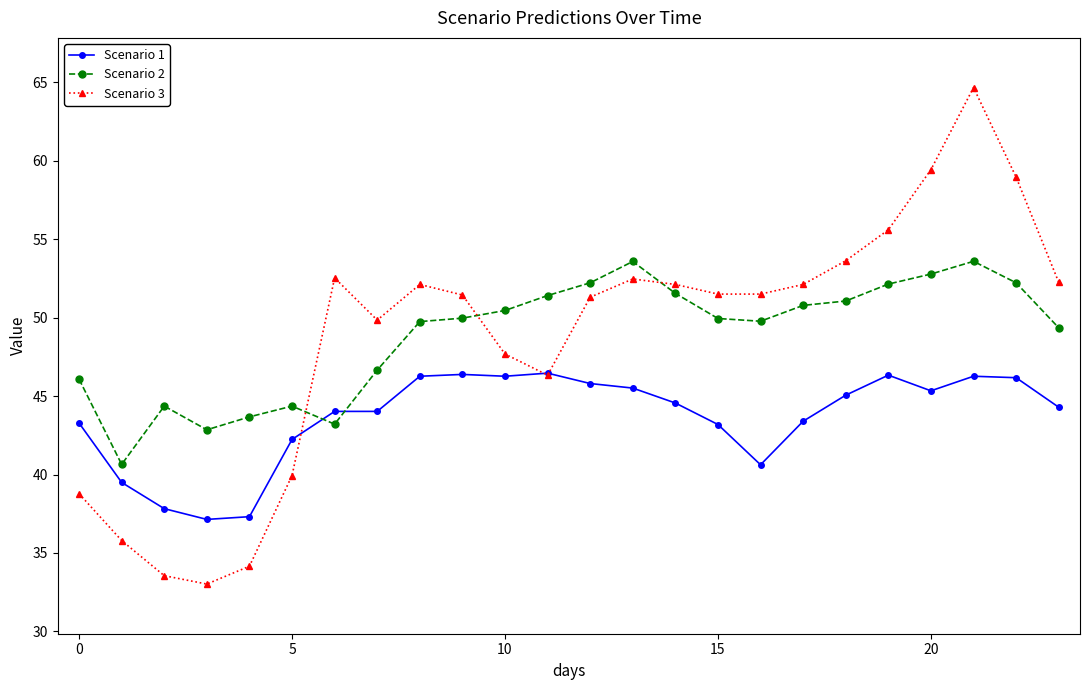

What is the difference between the maximum and minimum values in the Scenario 3 series?

31.7